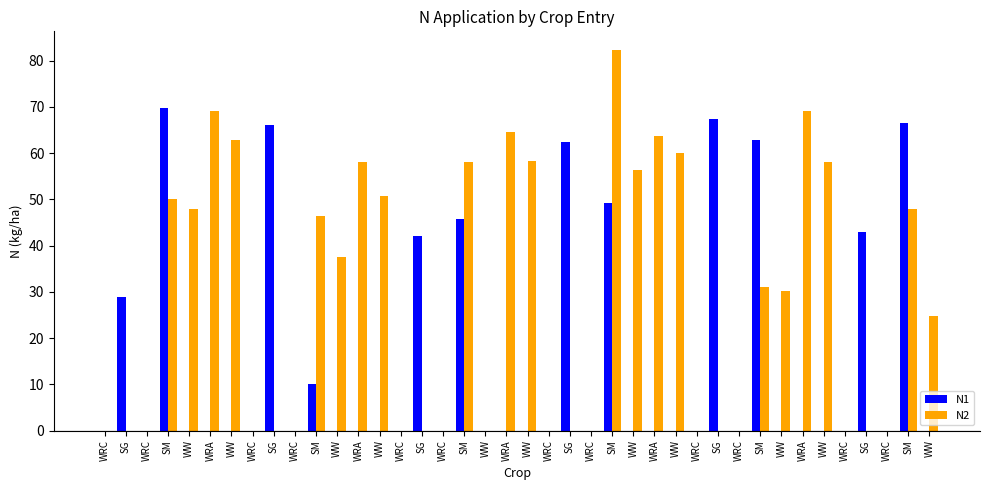

What is the maximum value shown in the chart?

82.2